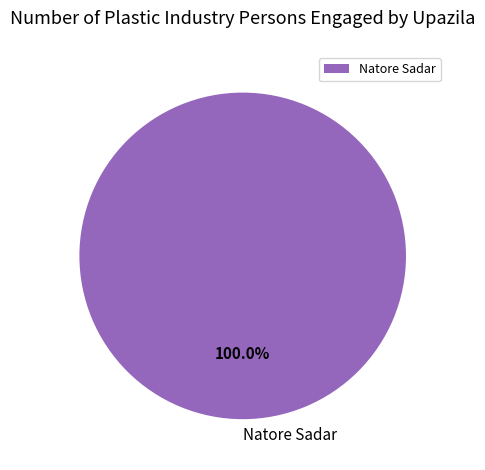

Rank the categories by value from highest to lowest.

Natore Sadar